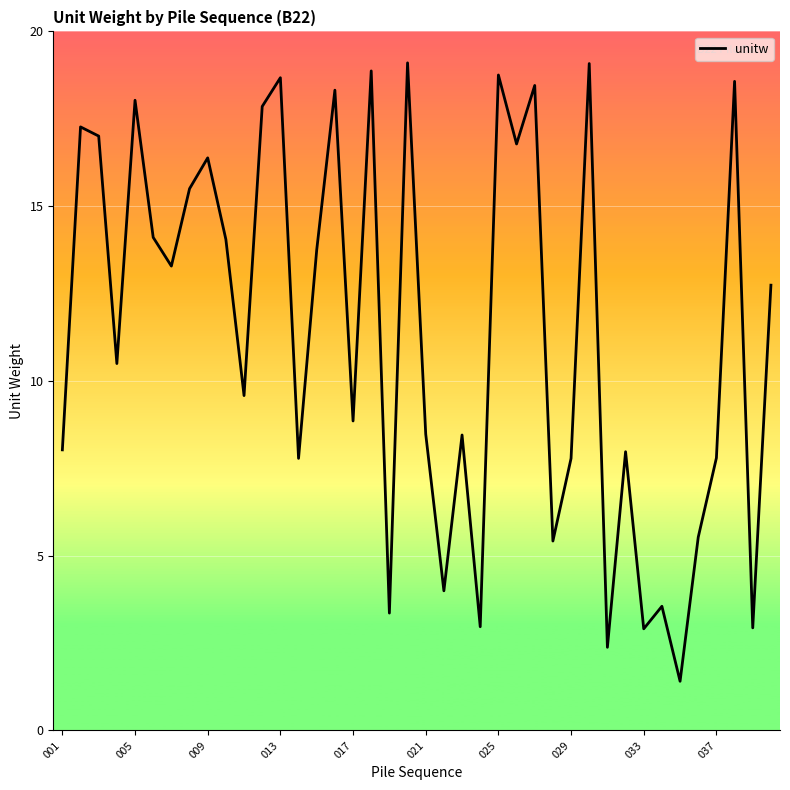

What is the difference between the maximum and minimum values?

17.7